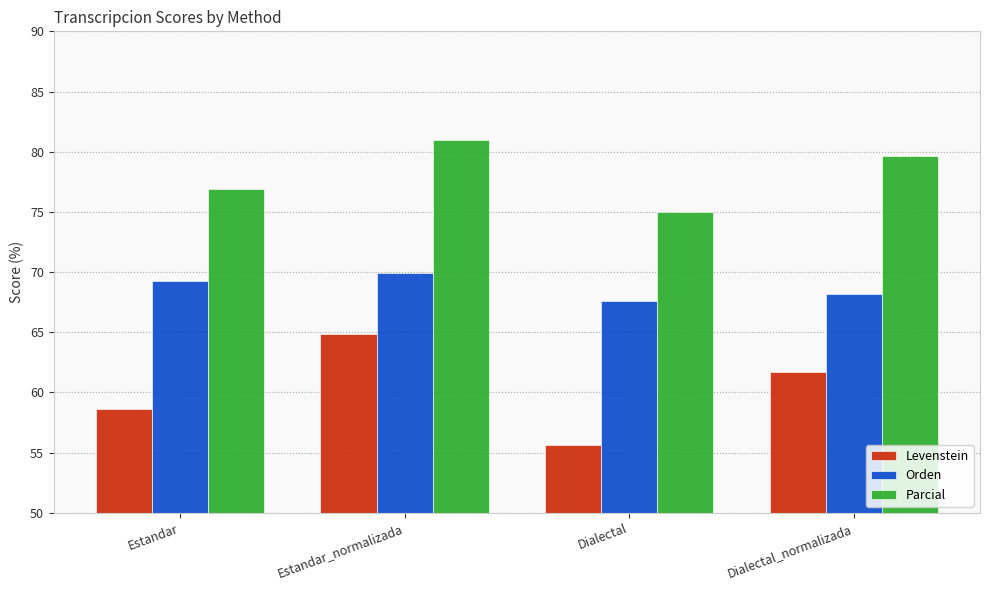

Rank the series by their average value, from lowest to highest.

Levenstein, Orden, Parcial